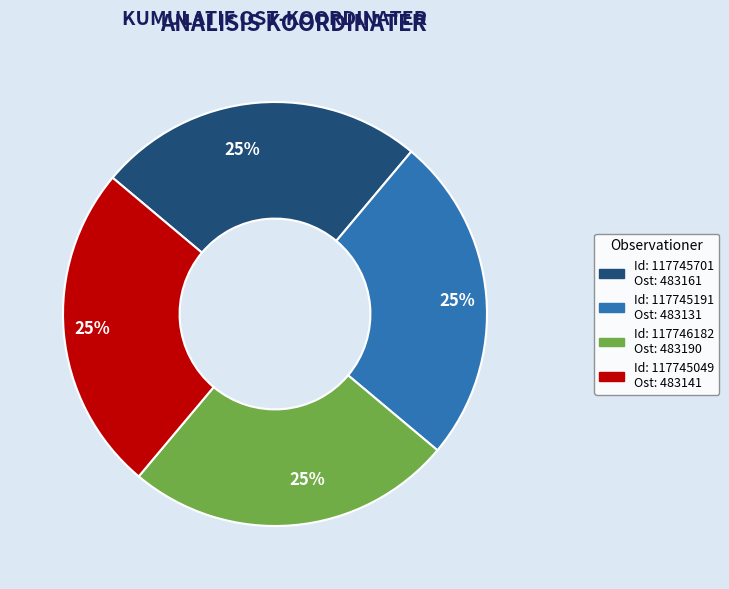

Is there a majority slice in this chart?

No